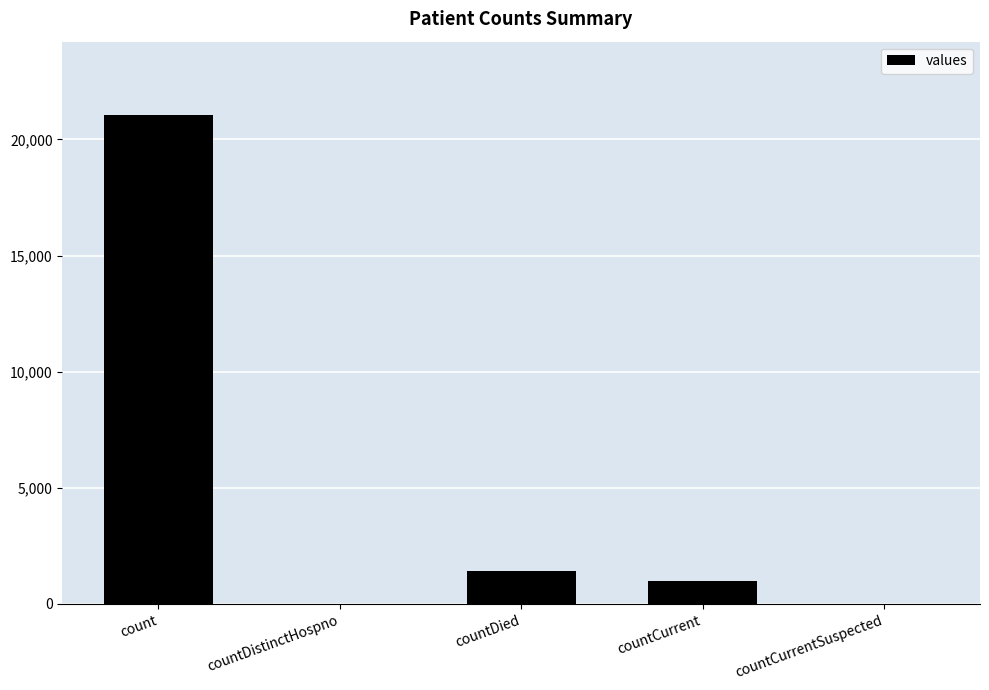

What is the change in value from count to countCurrentSuspected?

-21050